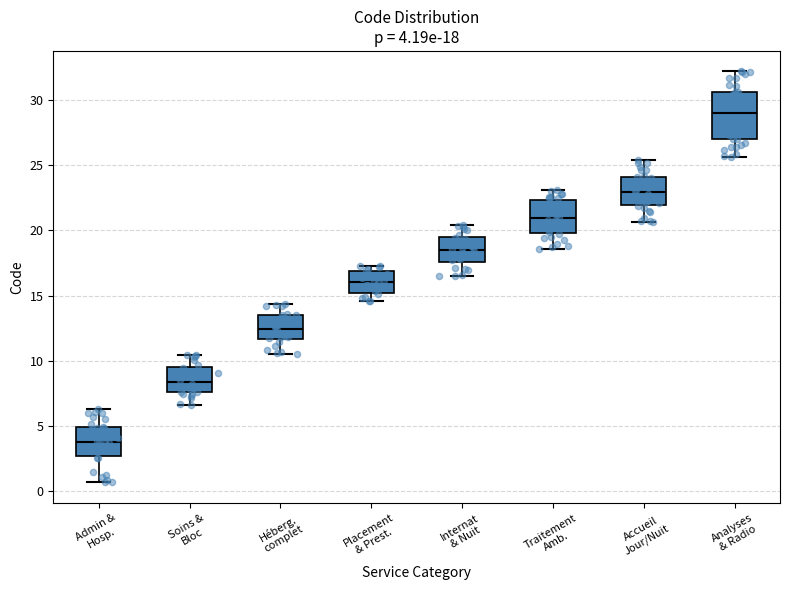

Which box is the tallest, from its lower edge to its upper edge?

Analyses & Radio